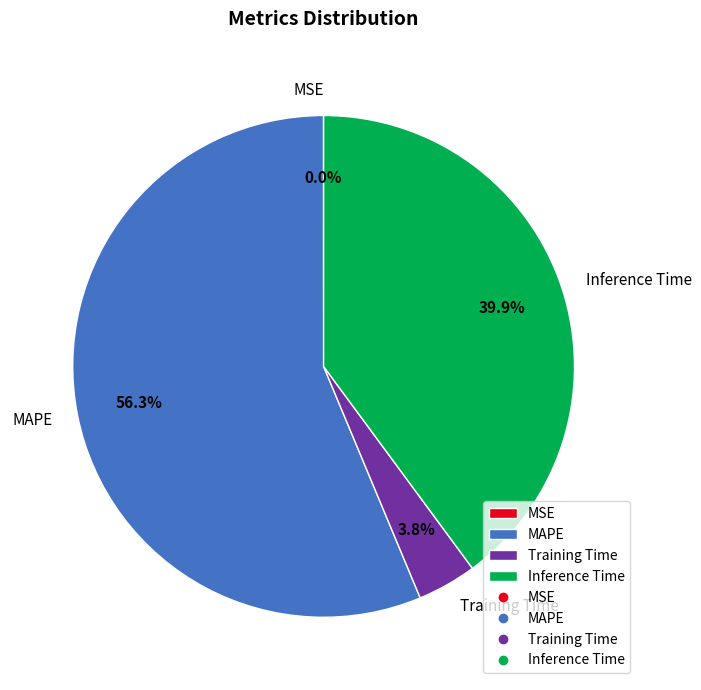

What portion of the pie excludes Training Time?

96.2%